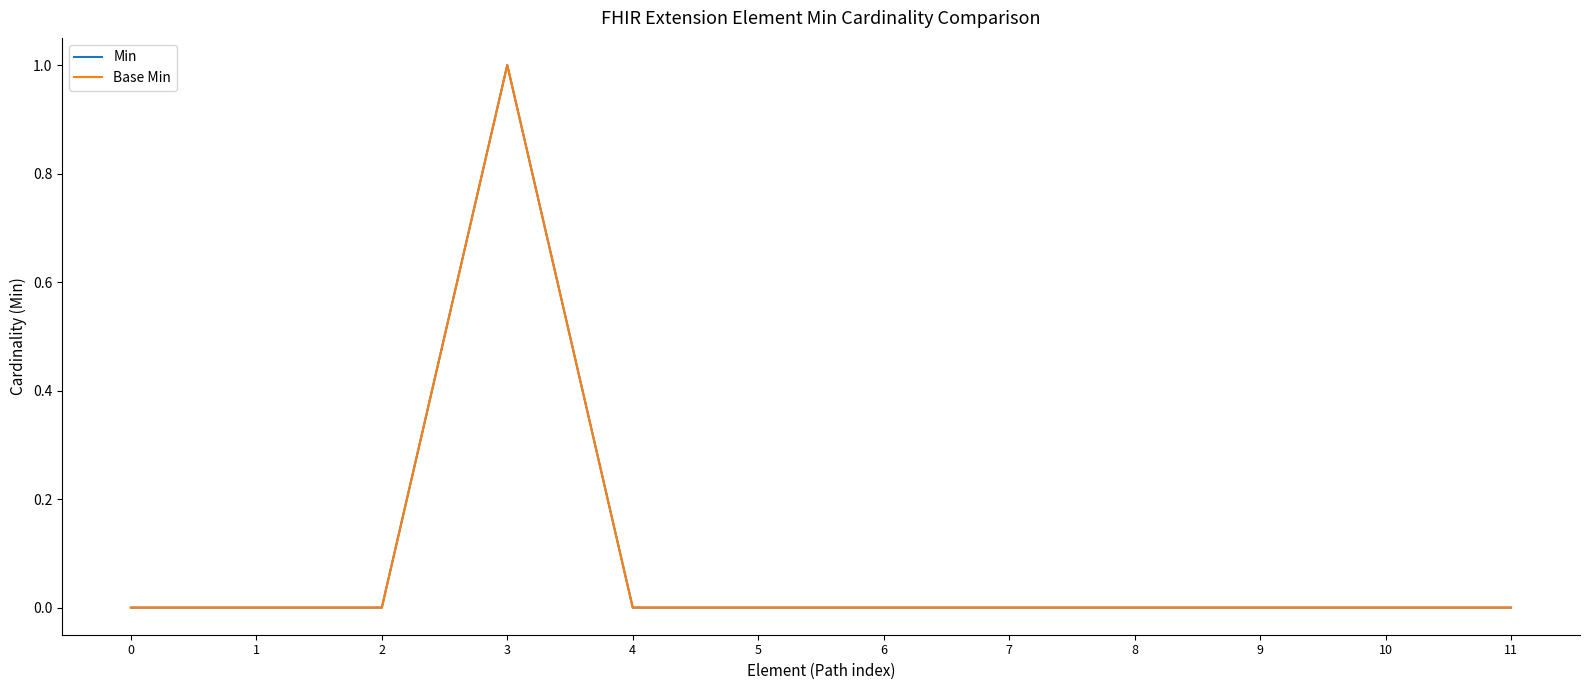

Does the chart have visible grid lines?

No